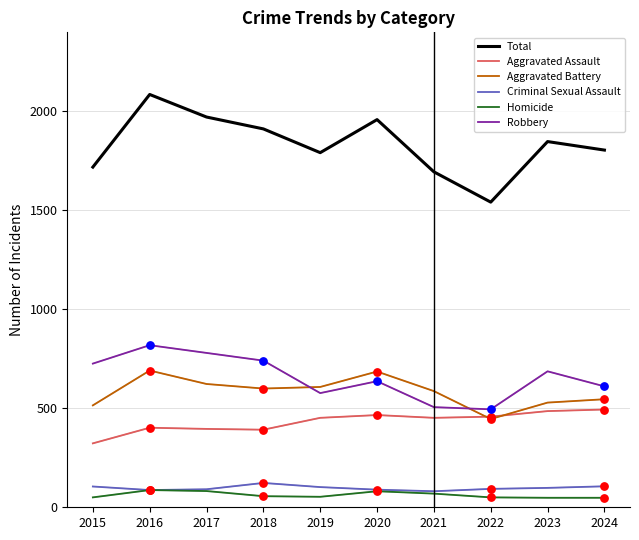

Which series has the largest range (max minus min)?

Total